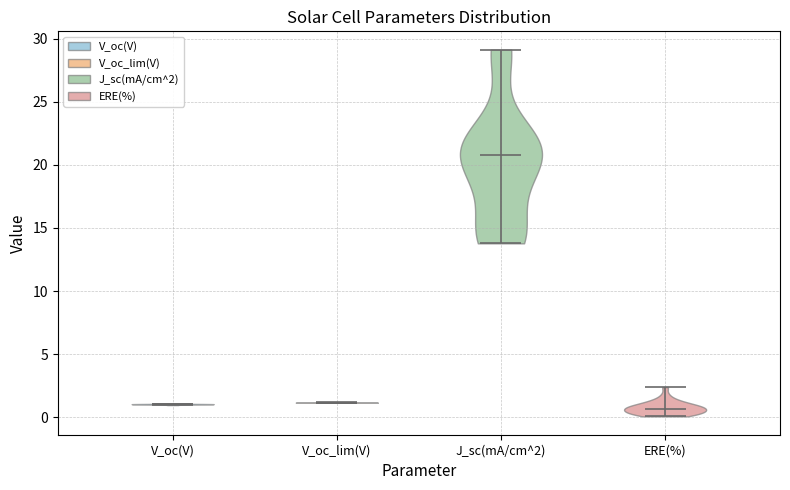

Reading left to right, read every violin against the y-axis: where its median line is, and the lowest and highest points it reaches. The values are not printed on the chart, so give them approximately, as read against the axis.

V_oc(V): median line 1.0, lowest point 1.0, highest point 1.0
V_oc_lim(V): median line 1.0, lowest point 1.0, highest point 1.0
J_sc(mA/cm^2): median line 21.0, lowest point 14.0, highest point 29.0
ERE(%): median line 0.5, lowest point 0.0, highest point 2.5